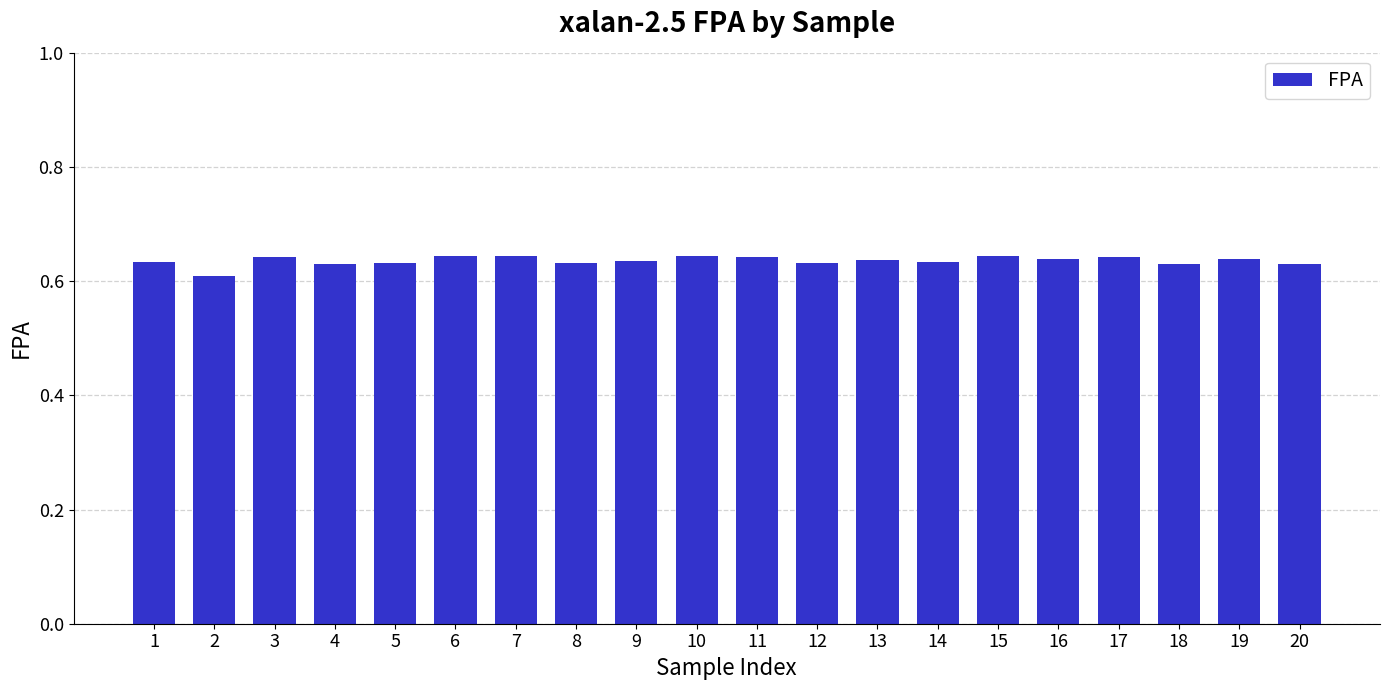

What is the sum of all values?

12.7